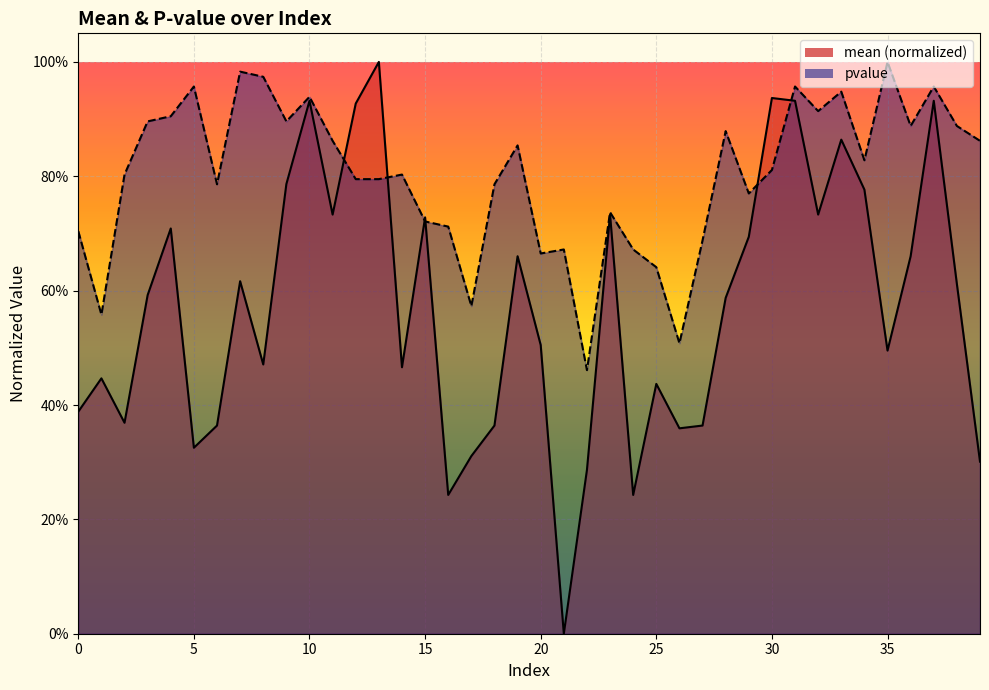

Which category has the highest value in the mean series?

13